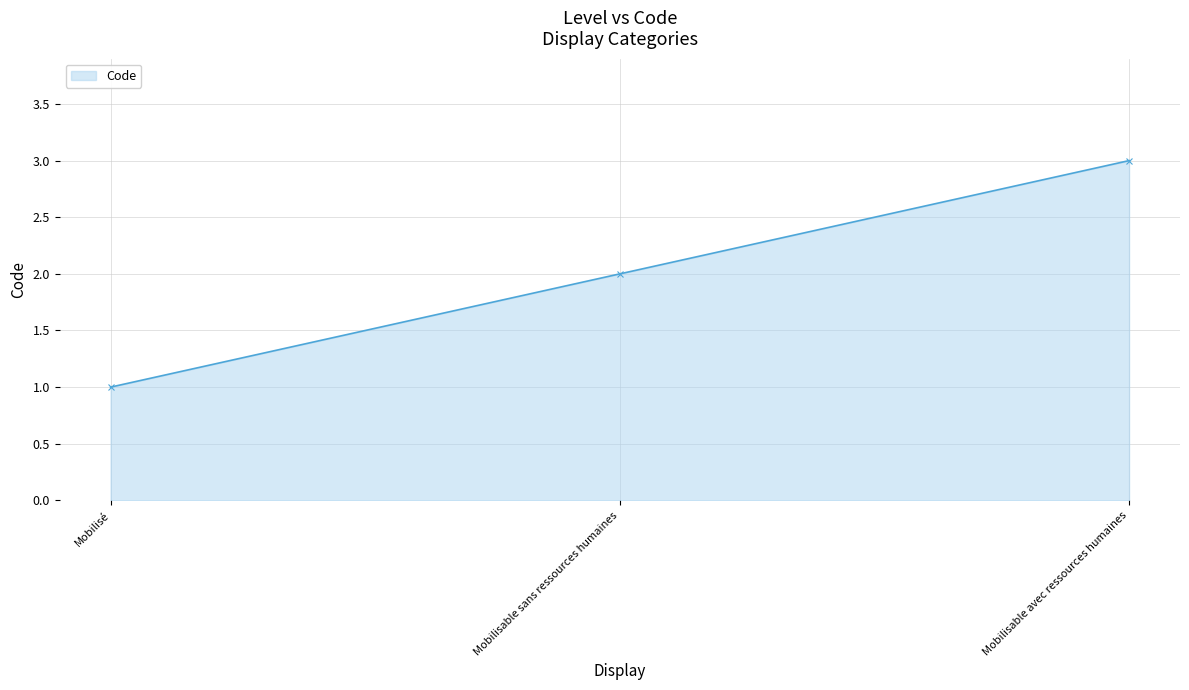

Is it true that the value at Mobilisable sans ressources humaines is 2?

True